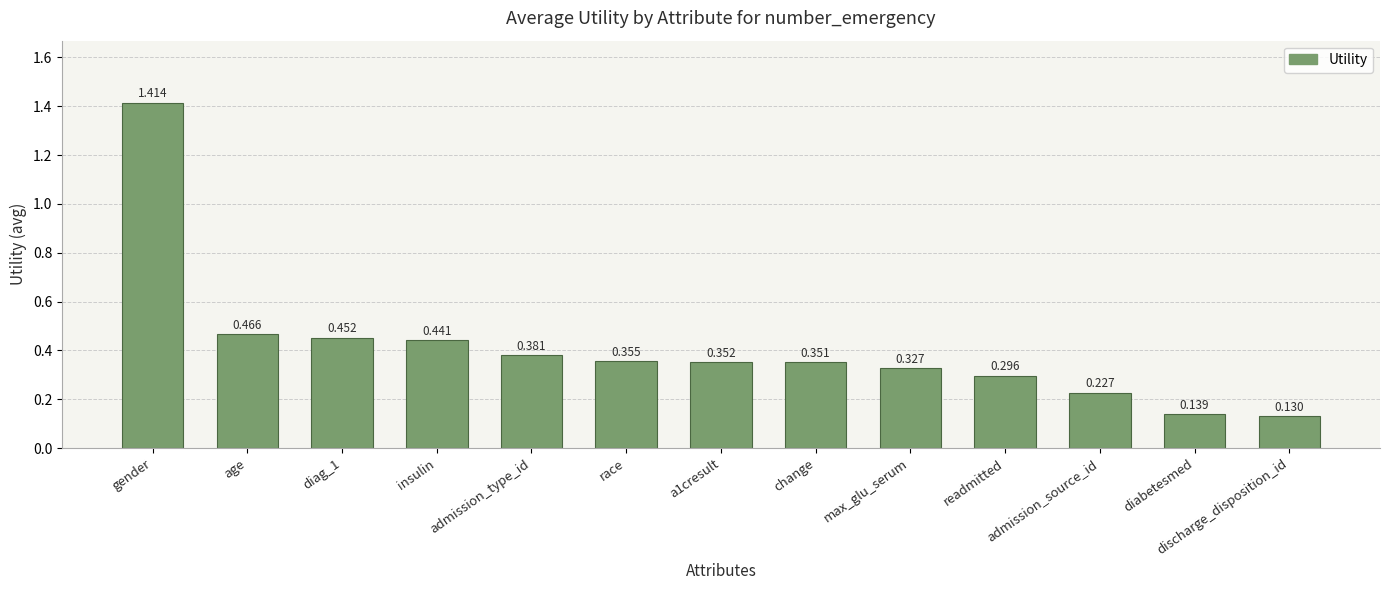

List the labels in order of value, largest first.

gender, age, diag_1, insulin, admission_type_id, race, a1cresult, change, max_glu_serum, readmitted, admission_source_id, diabetesmed, discharge_disposition_id